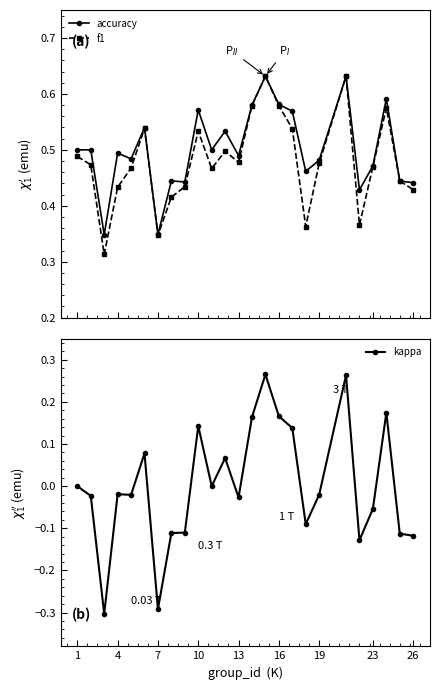

In f1, how many points are lower than both neighbors (excluding endpoints)?

6